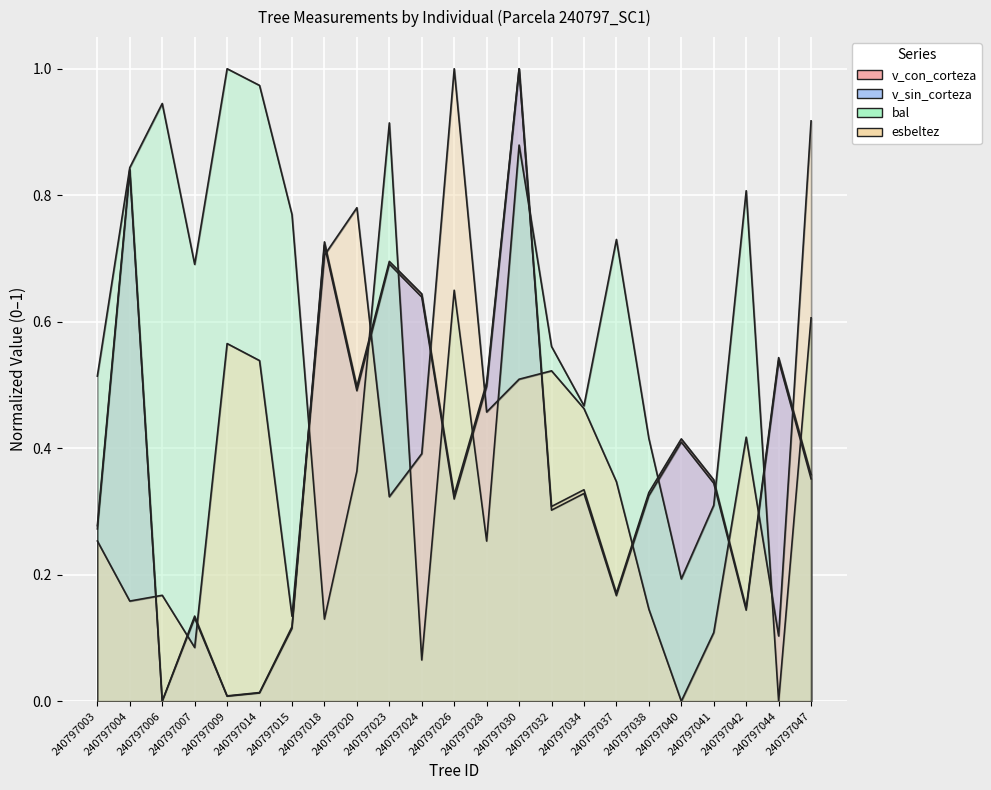

Does the chart display data point markers on the line(s)?

No